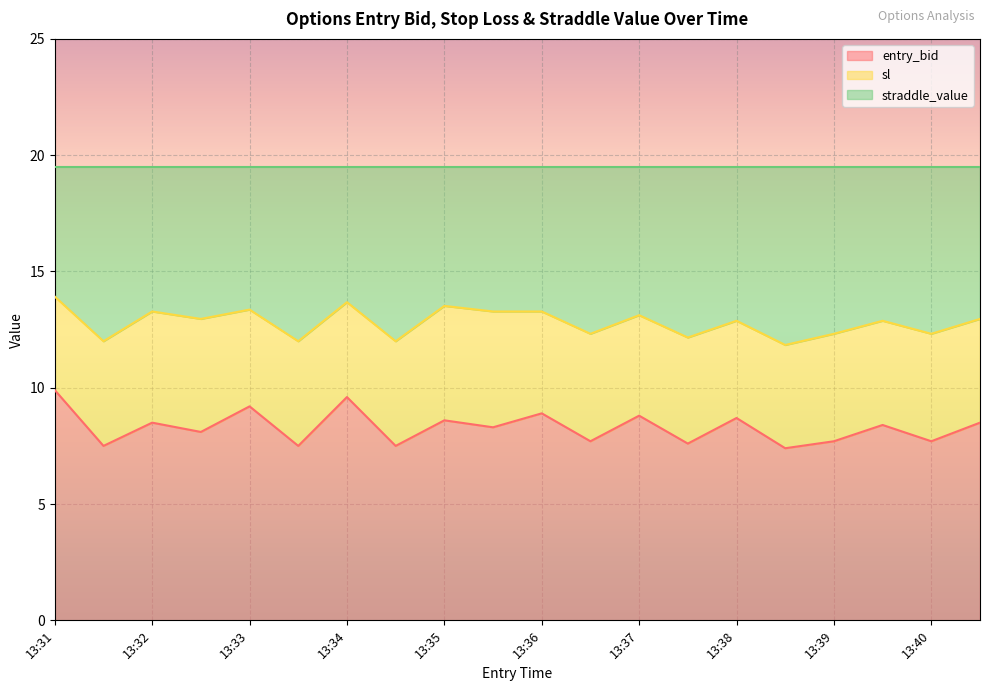

What is the minimum value for entry_bid?

7.4